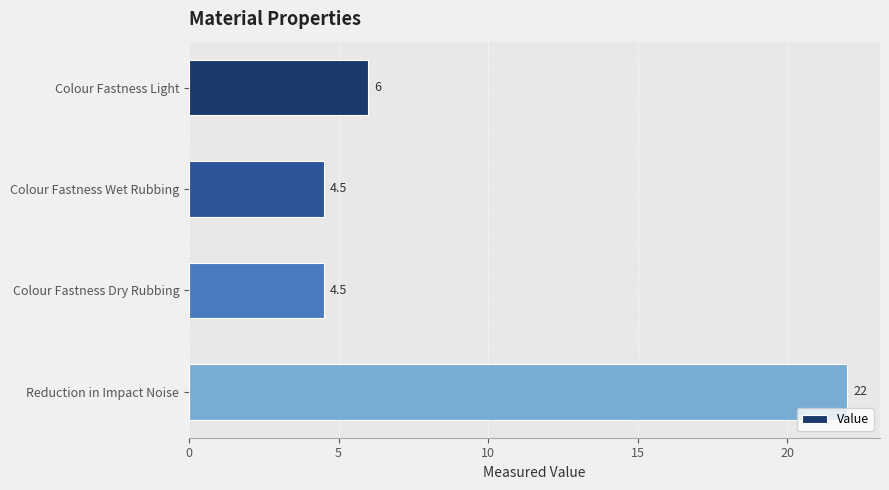

Approximately how many times larger is the value at Colour Fastness Wet Rubbing compared to Colour Fastness Dry Rubbing?

1.0